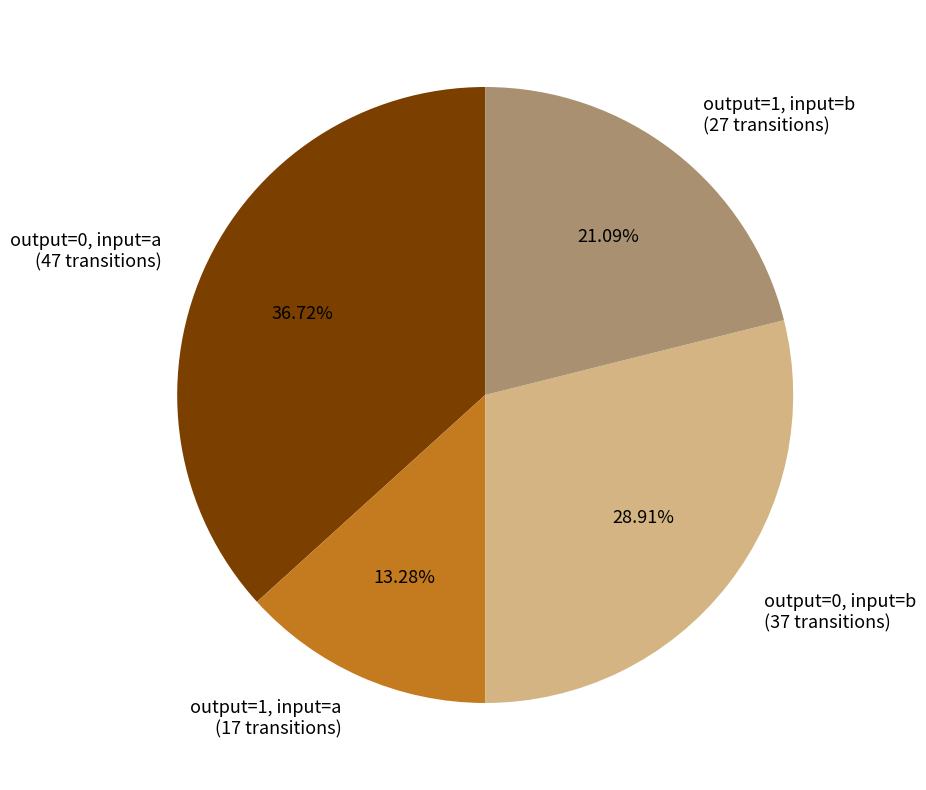

Rank the categories by value from lowest to highest.

output=1, input=a (17 transitions), output=1, input=b (27 transitions), output=0, input=b (37 transitions), output=0, input=a (47 transitions)